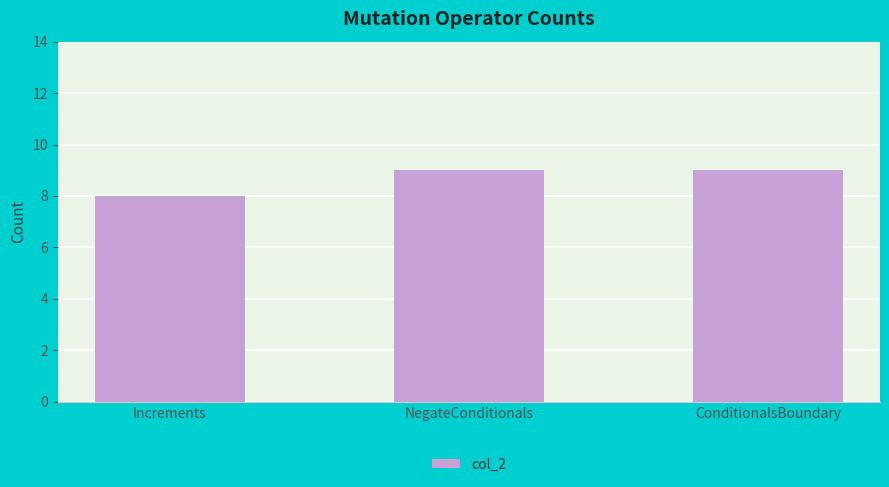

Which label corresponds to the smallest value in the chart?

Increments